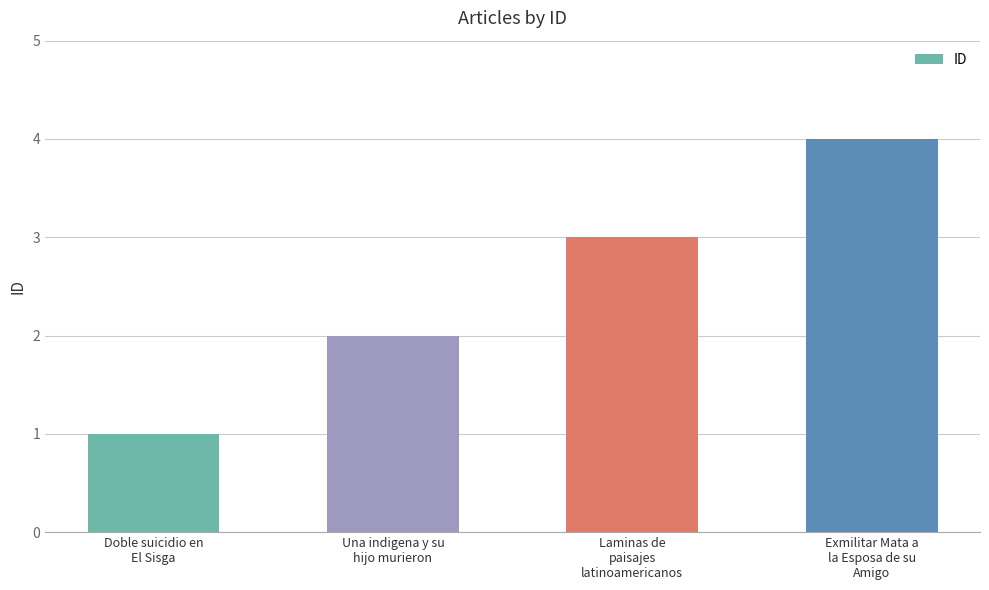

List the labels in order of value, largest first.

Exmilitar Mata a
la Esposa de su
Amigo, Laminas de
paisajes
latinoamericanos, Una indigena y su
hijo murieron, Doble suicidio en
El Sisga